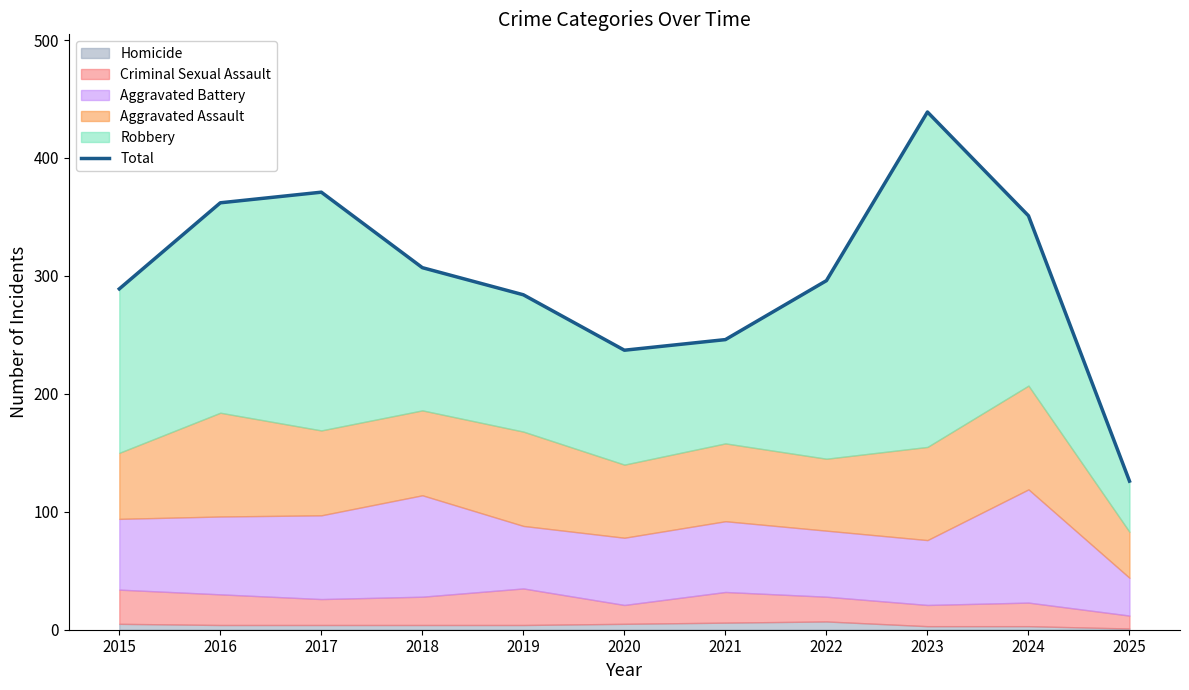

Reading left to right, what are all the values shown in this chart?

289	362	371	307	284	237	246	296	439	351	126